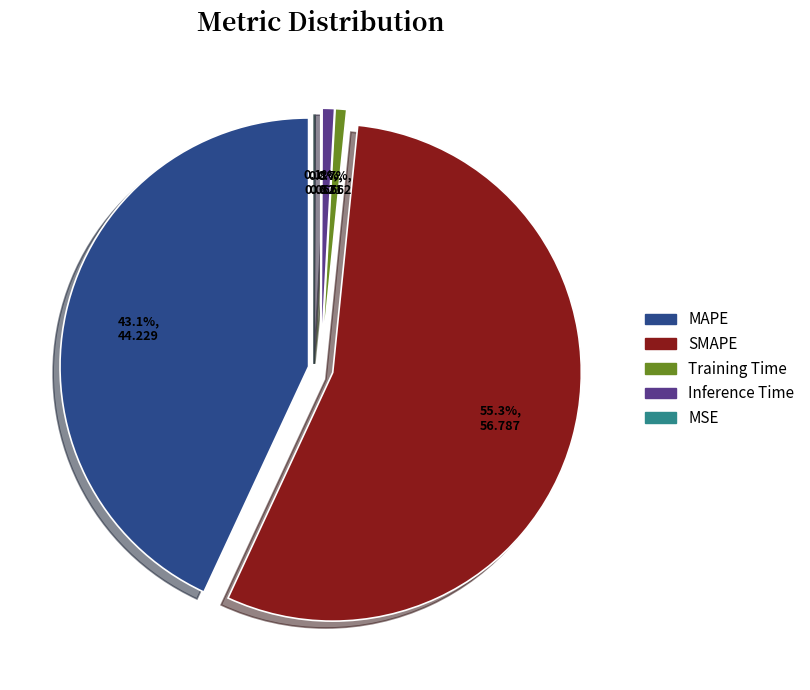

What is the total percentage of Inference Time and MAPE?

43.9%